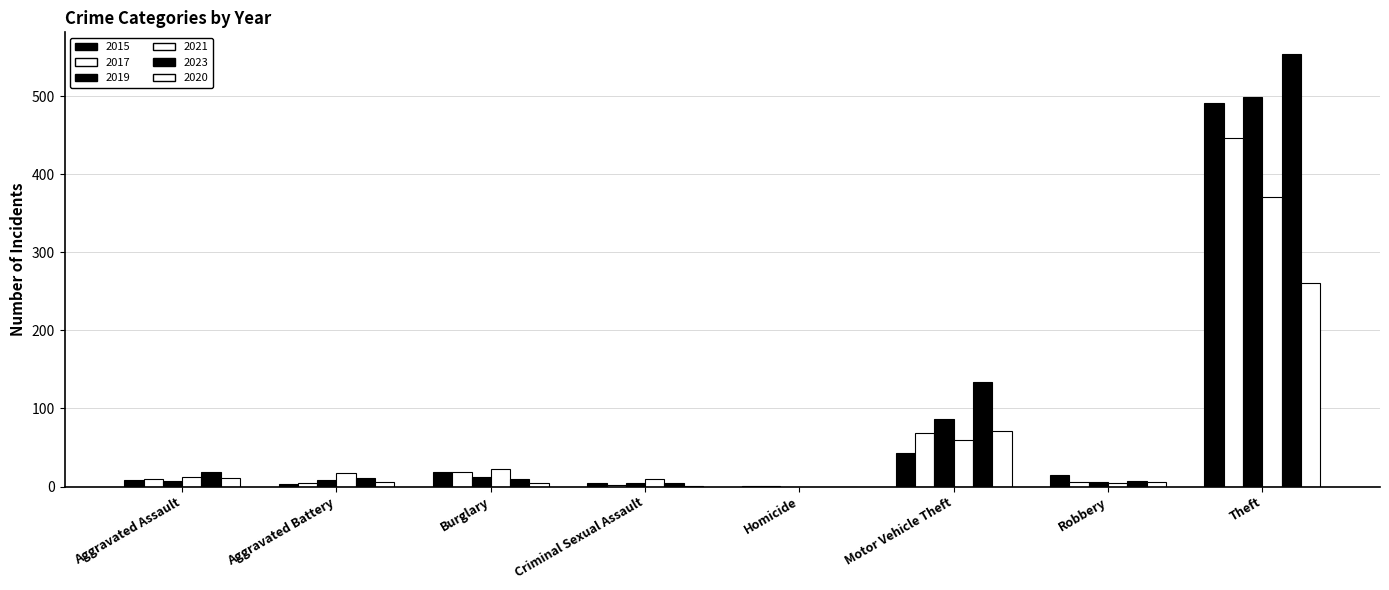

Is it true that 2019 equals 0 at Homicide?

True